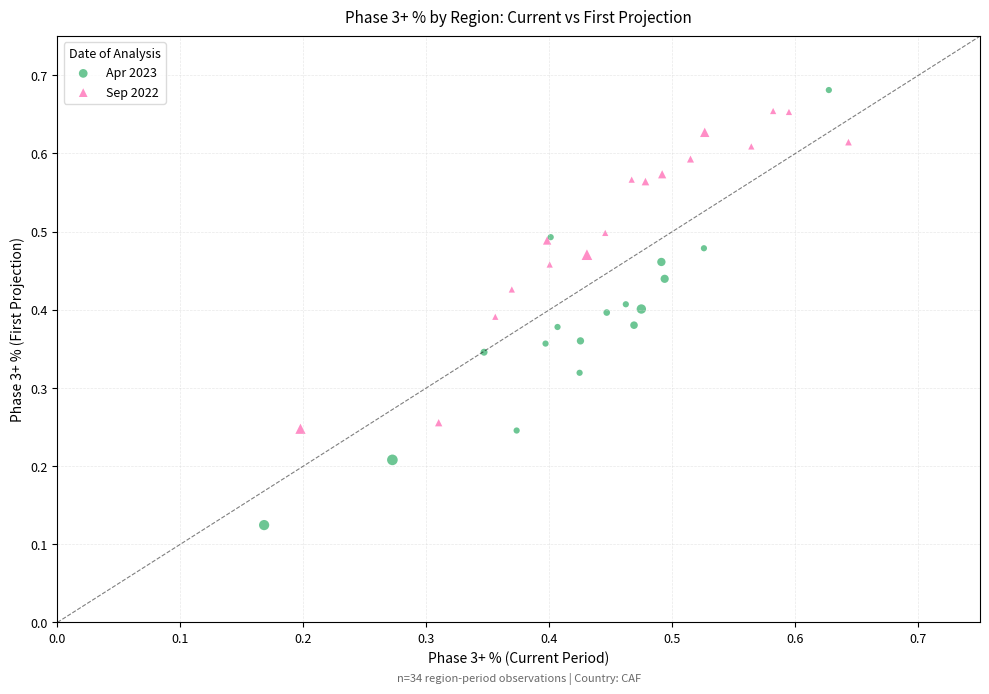

Which series contains the lowest Y value?

Apr 2023